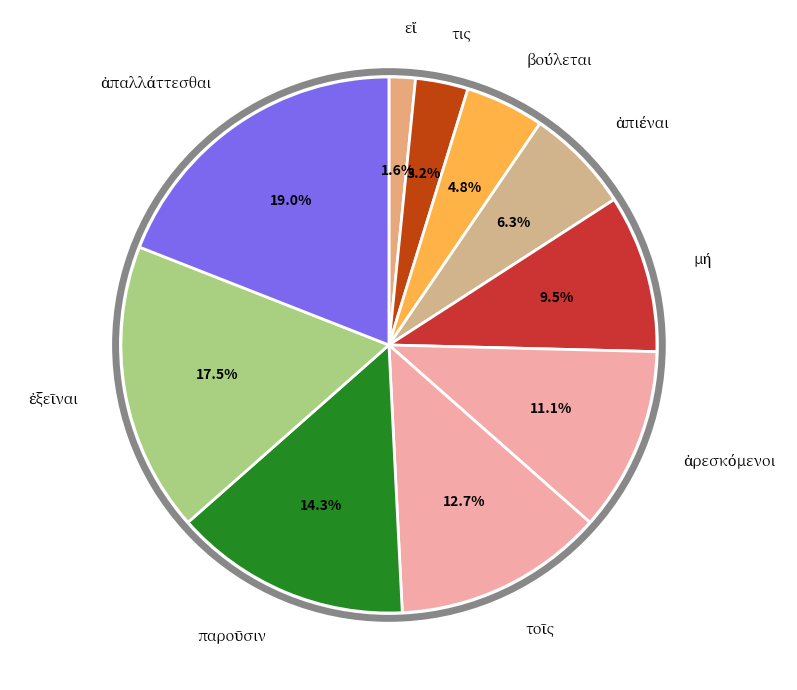

Is there any slice that represents more than half of the pie?

No